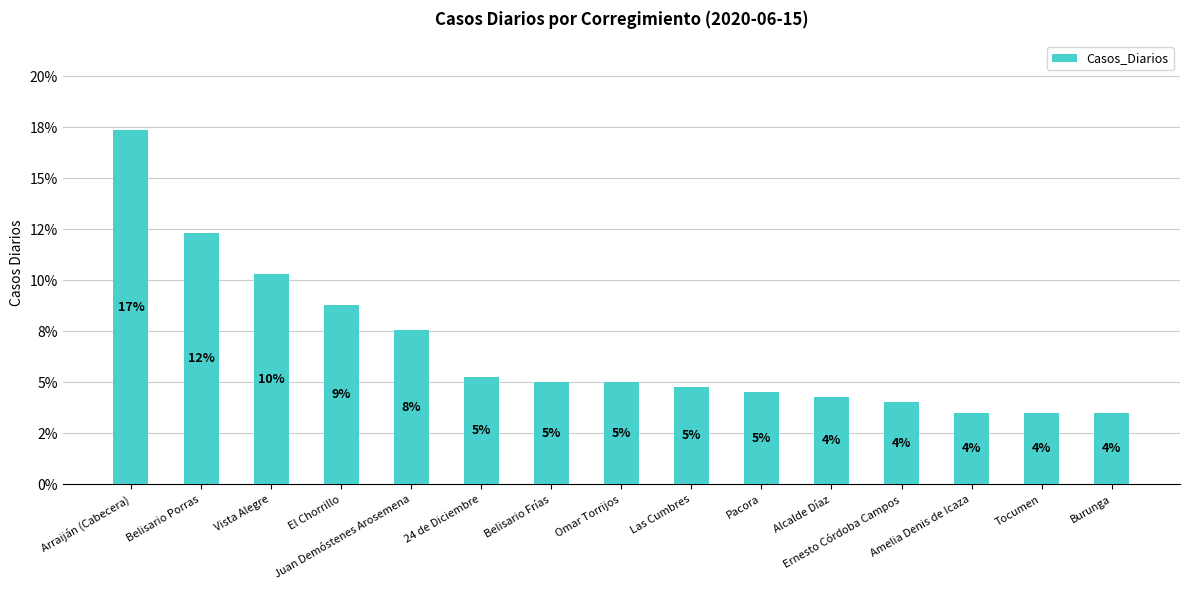

Reading left to right, transcribe all the data shown in this chart.

17.4	12.3	10.3	8.8	7.6	5.3	5.0	5.0	4.8	4.5	4.3	4.0	3.5	3.5	3.5